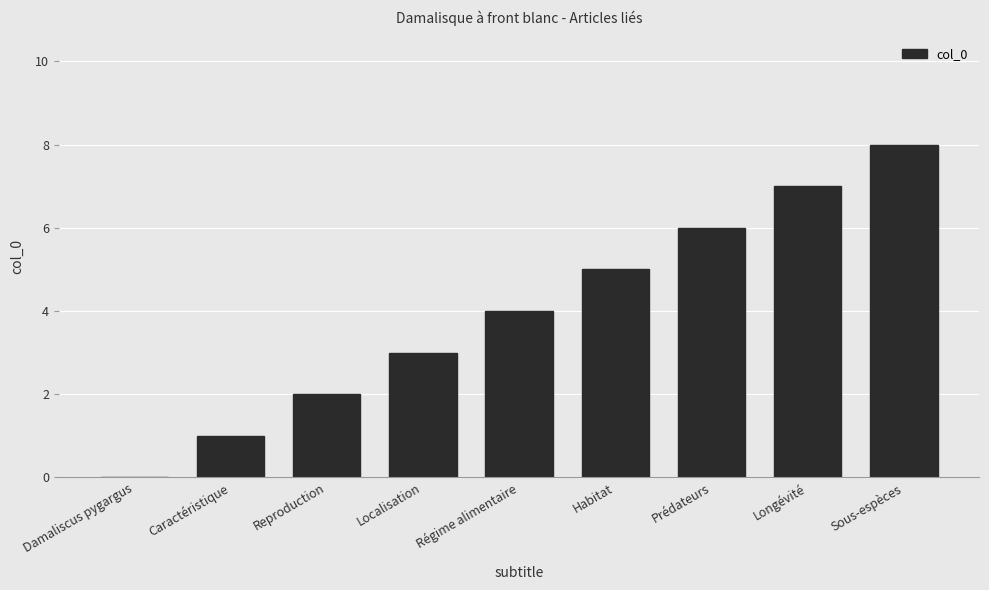

At which category does the chart reach its peak across all series?

Sous-espèces